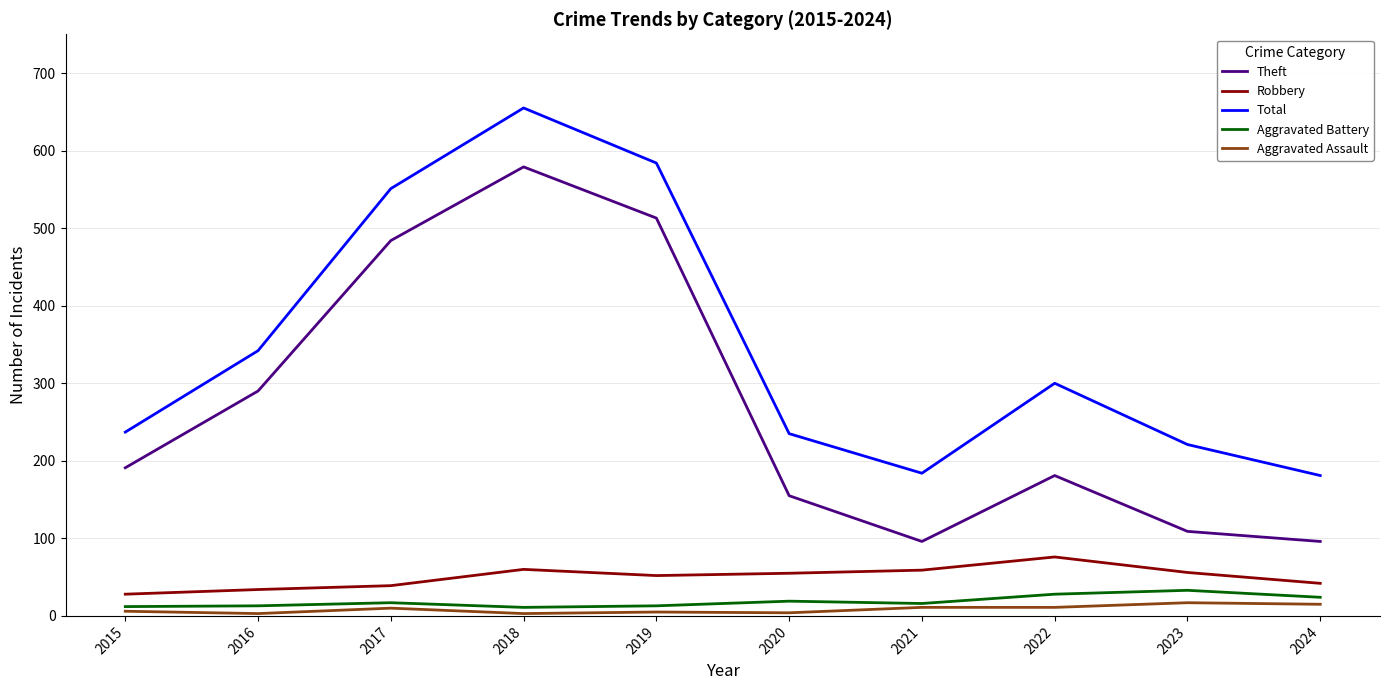

Between 2021 and 2023, which series saw the biggest shift?

Total